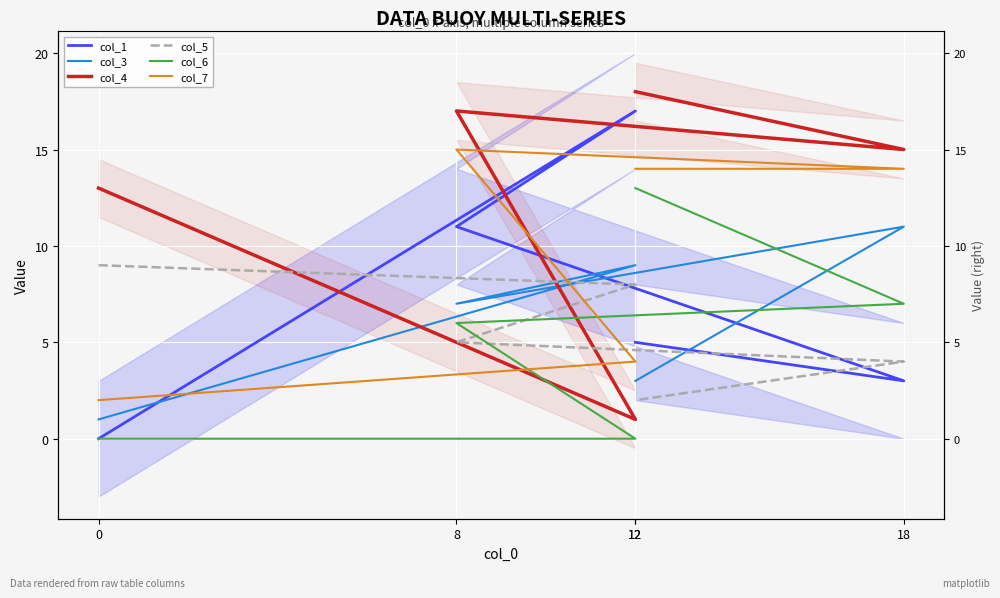

Reading left to right, extract all data points from this chart.

col_1: 0	17	11	3	5
col_3: 1	9	7	11	3
col_4: 13	1	17	15	18
col_5: 9	8	5	4	2
col_6: 0	0	6	7	13
col_7: 2	4	15	14	14